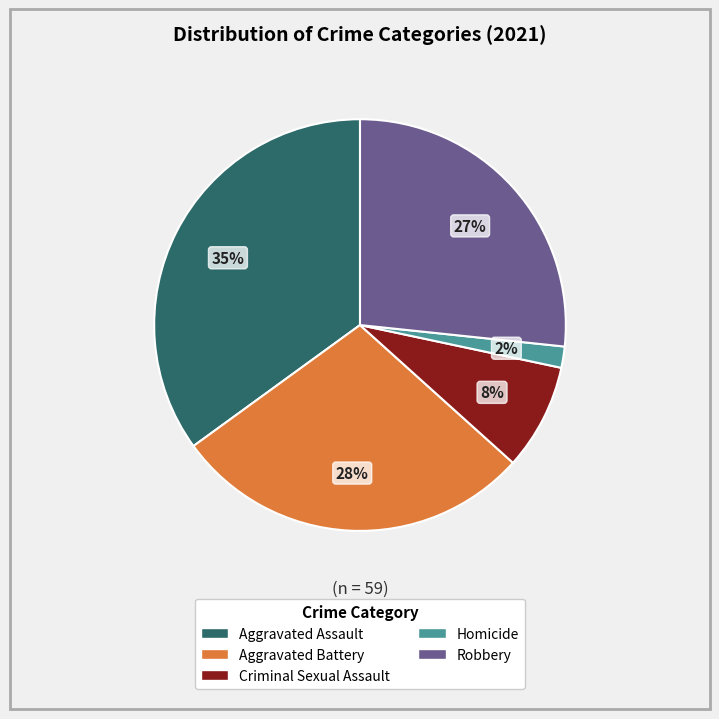

Count the number of slices in the pie.

5